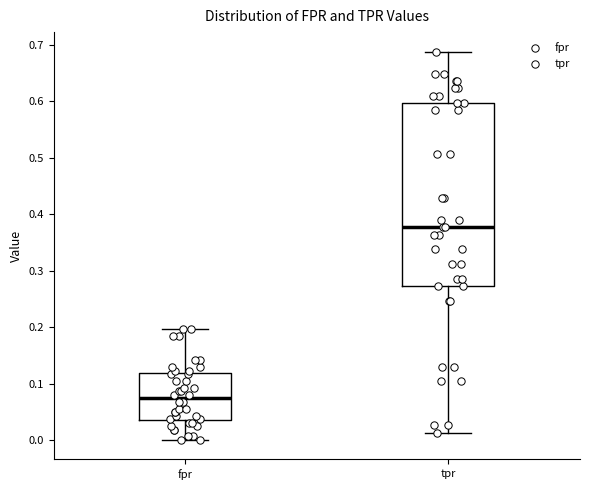

Reading left to right, read every box against the y-axis: the position of its median line, the range the box covers, and the ends of its whiskers. The values are not printed on the chart, so give them approximately, as read against the axis.

fpr: median 0.07, box 0.04 to 0.12, whiskers 0.00 to 0.20
tpr: median 0.38, box 0.27 to 0.60, whiskers 0.01 to 0.69